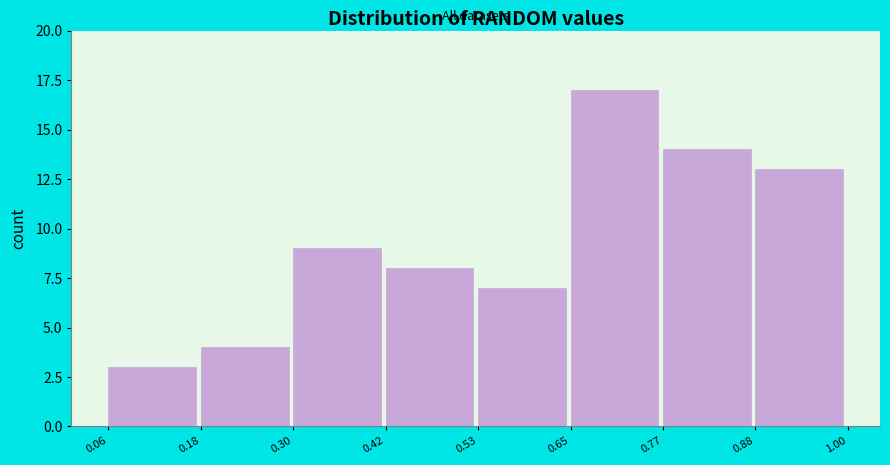

Which range on the x-axis has the tallest bar?

0.65 to 0.77